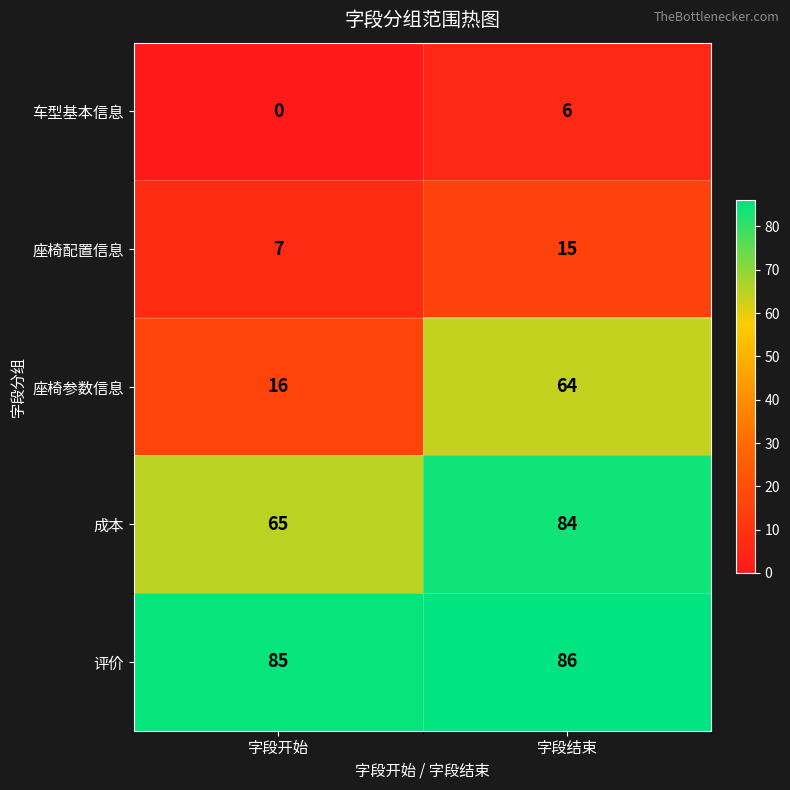

At which category is the sum across all series the highest?

字段结束